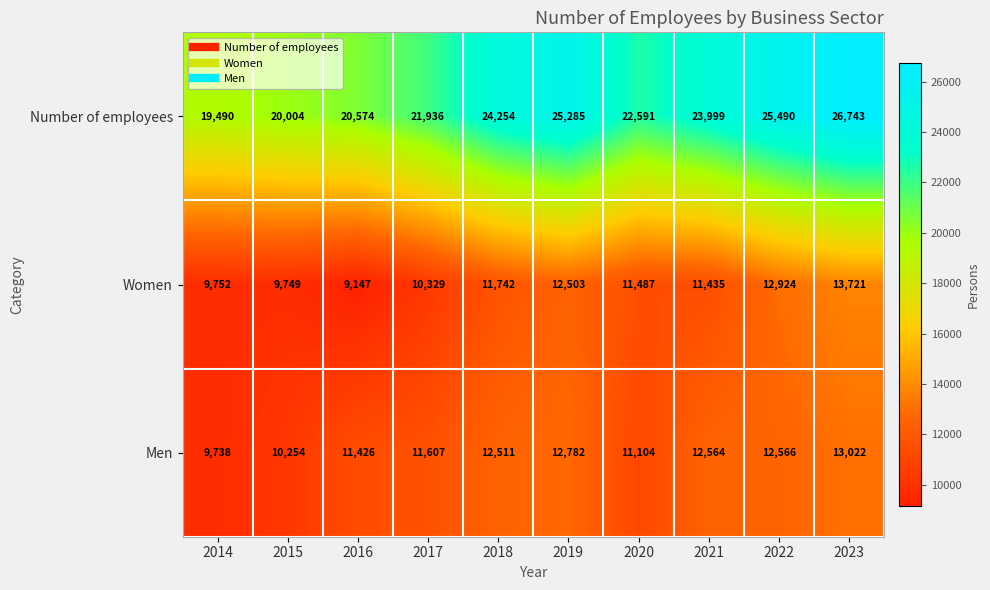

Where does the Women series first go above 11487?

2018